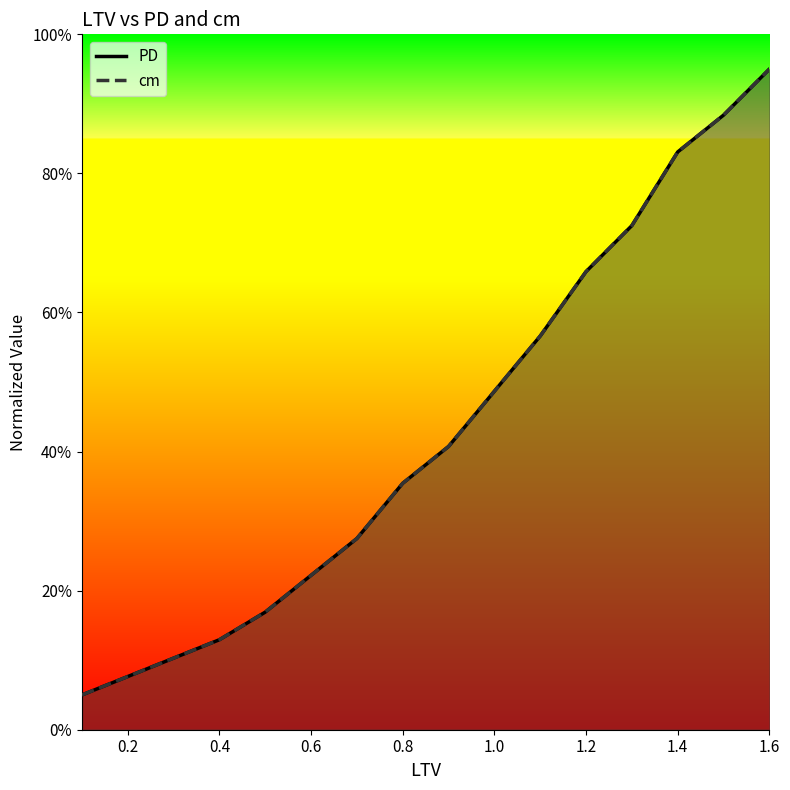

How many intersections are there between PD and cm?

1